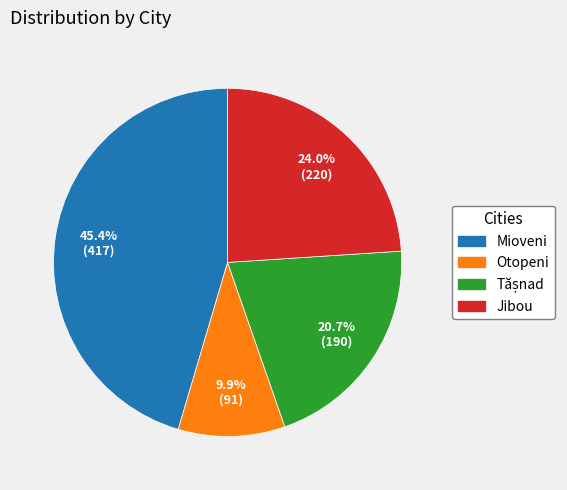

What is the total percentage of Jibou and Mioveni?

69.4%